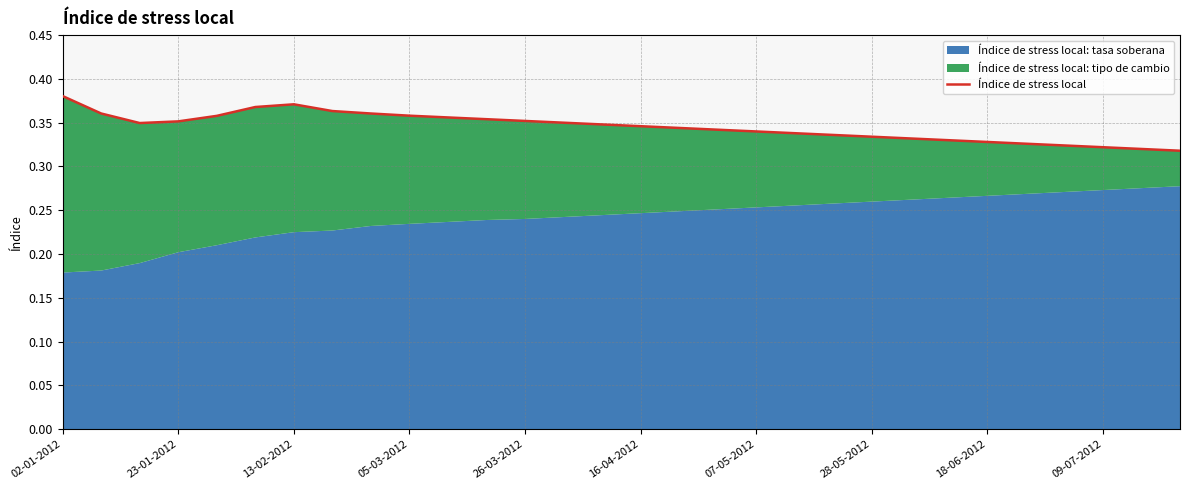

How many interior local peaks (higher than both neighbors) does the data have?

1